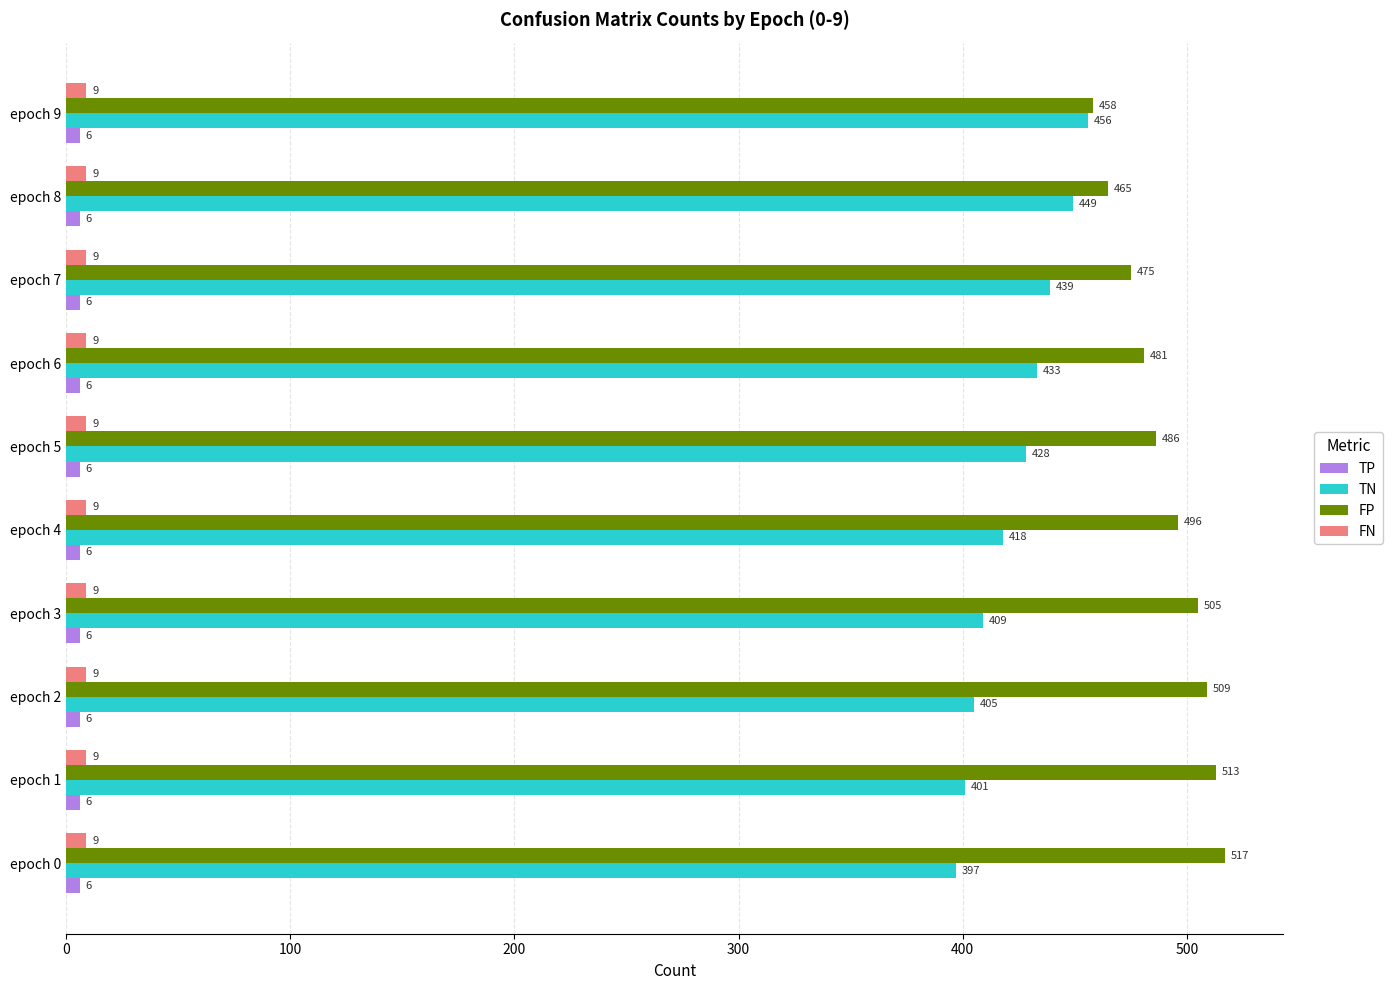

What is the spread (max minus min) of values at epoch 0?

511